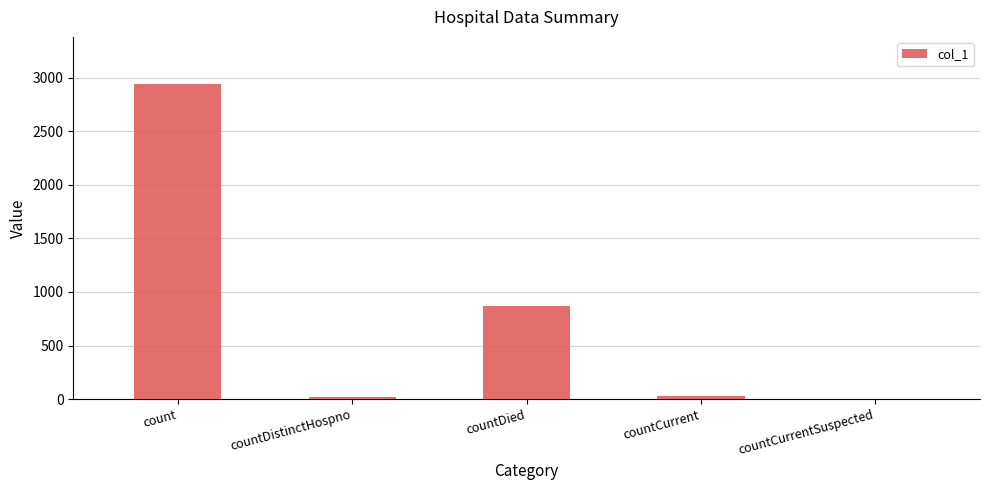

What is the change in value from count to countCurrentSuspected?

-2941